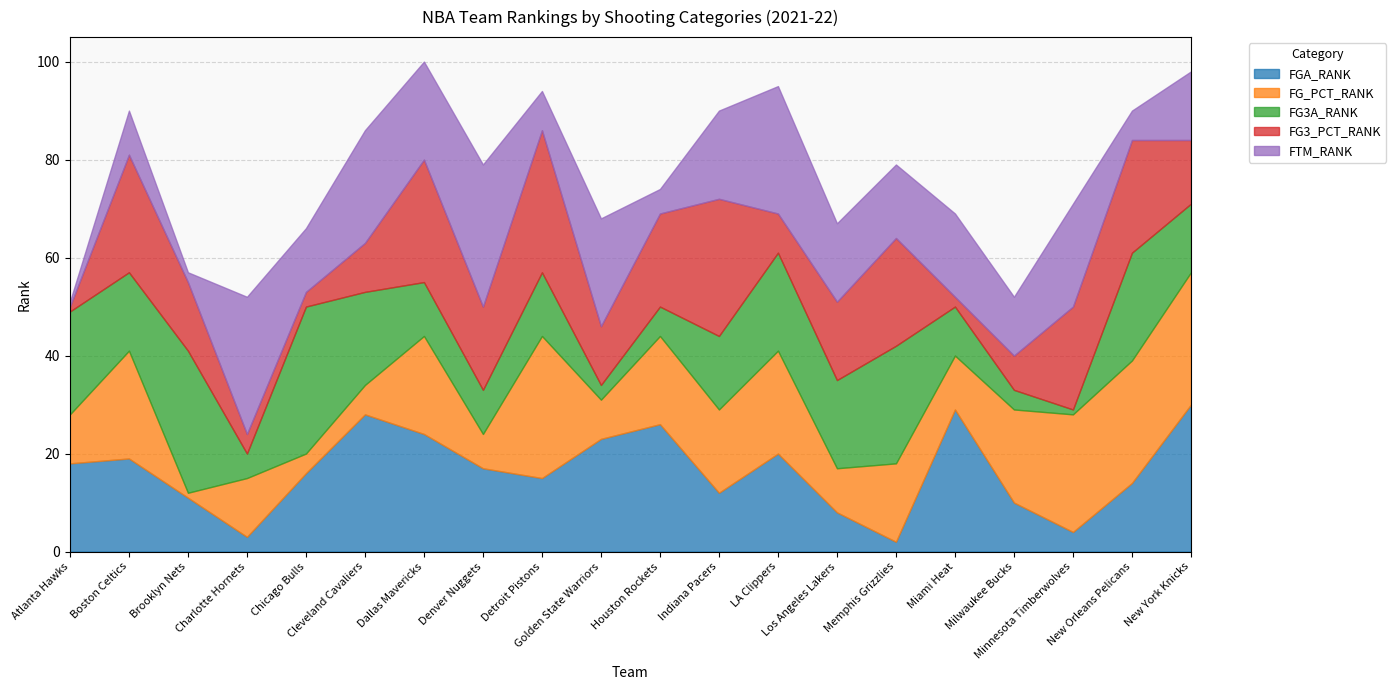

The value of FG_PCT_RANK at Chicago Bulls is 7. True or false?

False